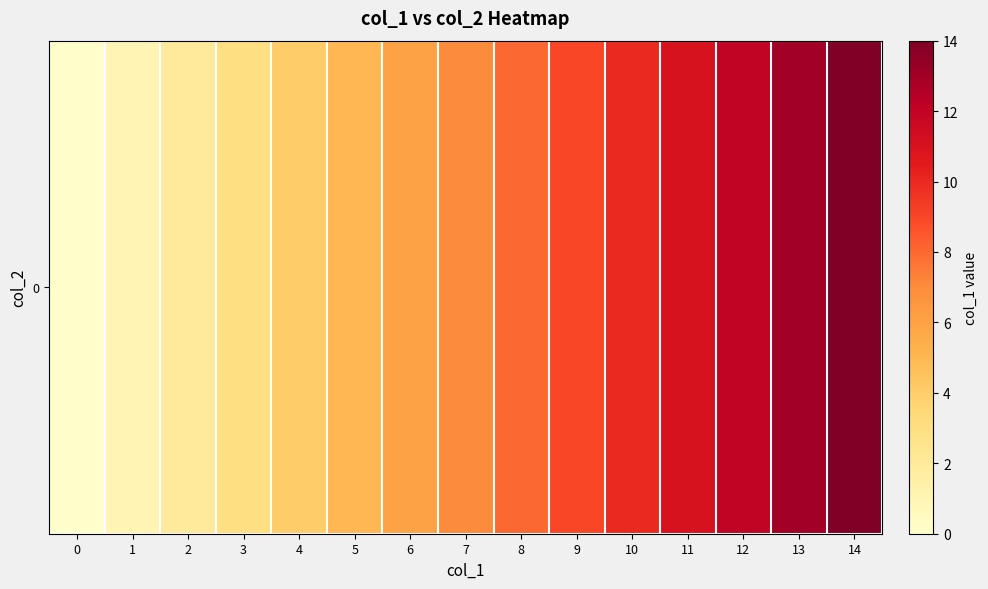

Rank the categories by value from lowest to highest.

0, 1, 2, 3, 4, 5, 6, 7, 8, 9, 10, 11, 12, 13, 14